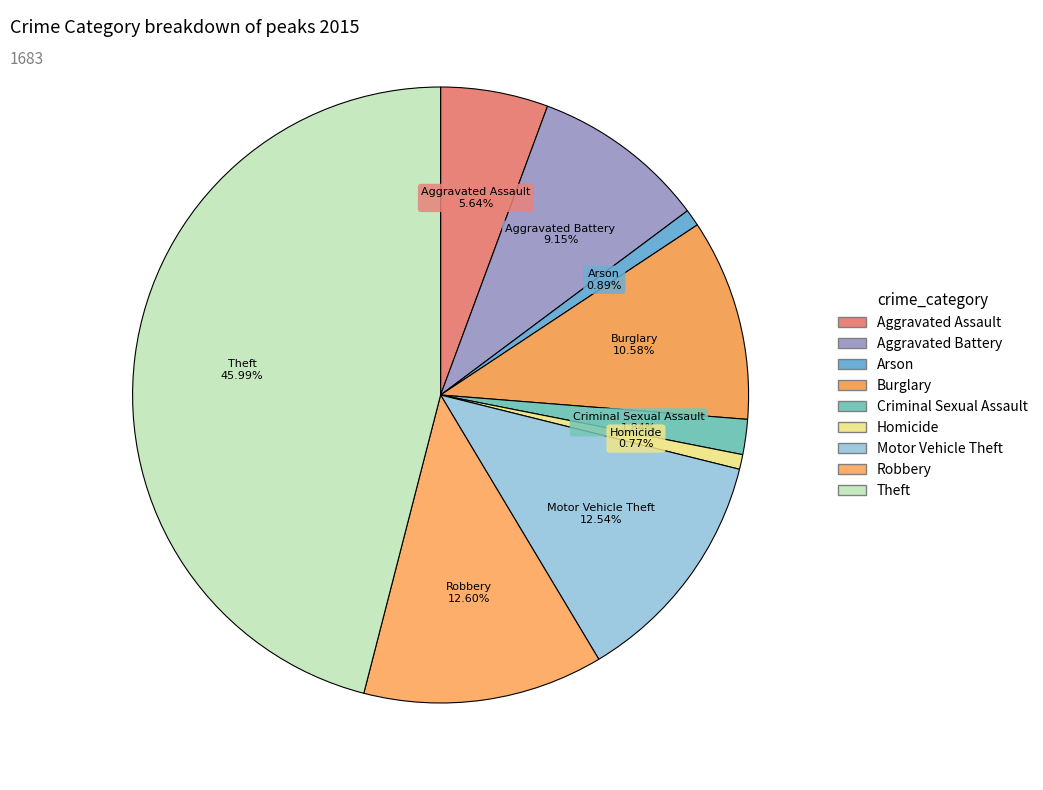

To the nearest percent, what is the difference between the Homicide and Theft slice percentages?

45%